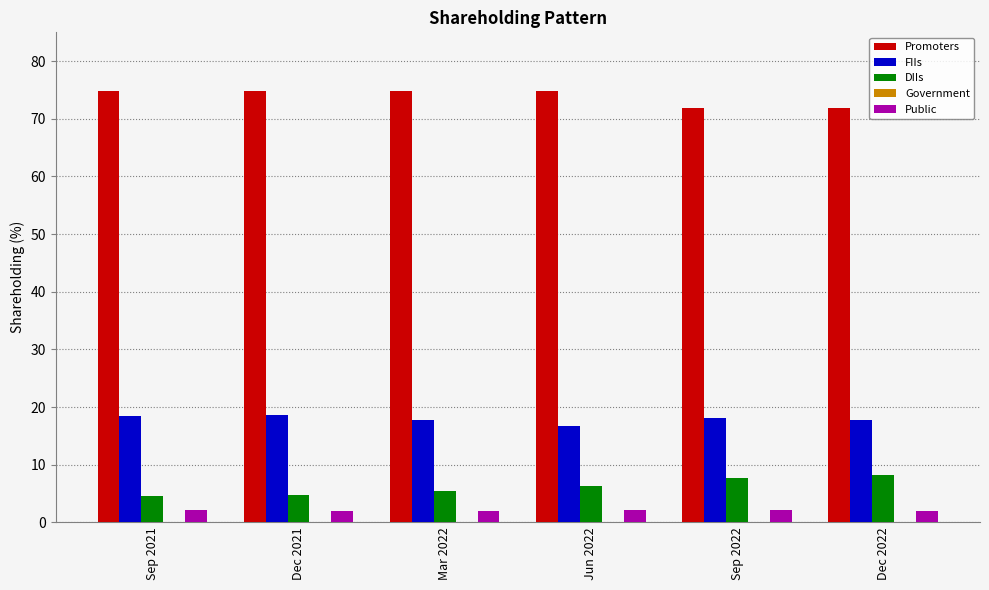

True or false: Promoters has a value of 74.8 at Jun 2022.

True